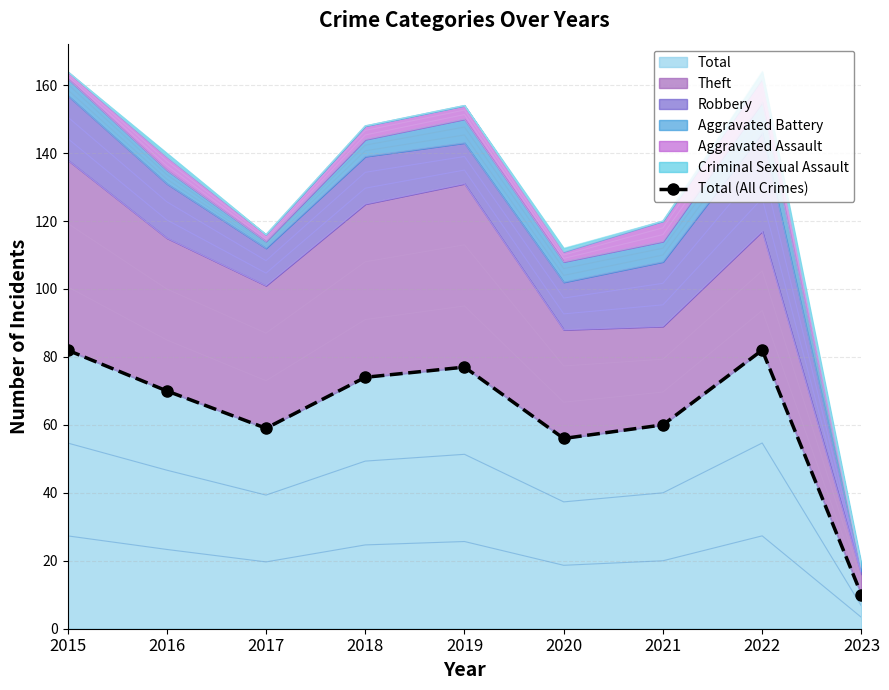

What value does the data have at 2015, to the nearest 10?

80